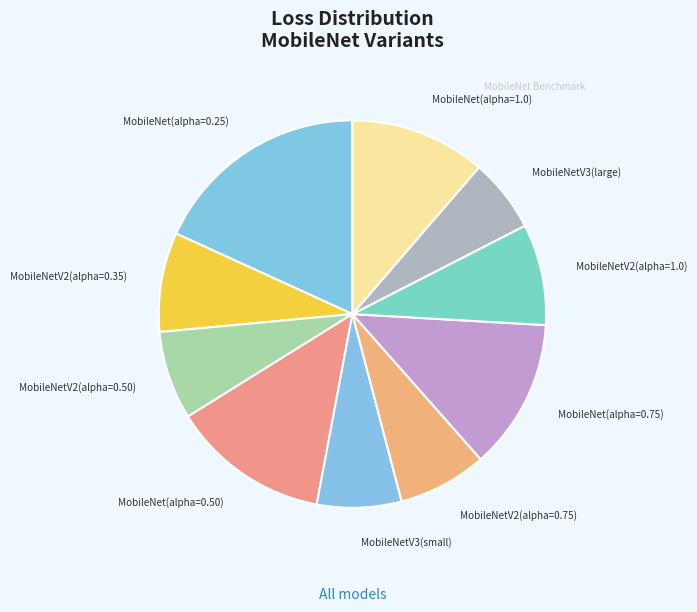

The MobileNetV2(alpha=1.0) slice represents 20% of the pie. True or false?

False